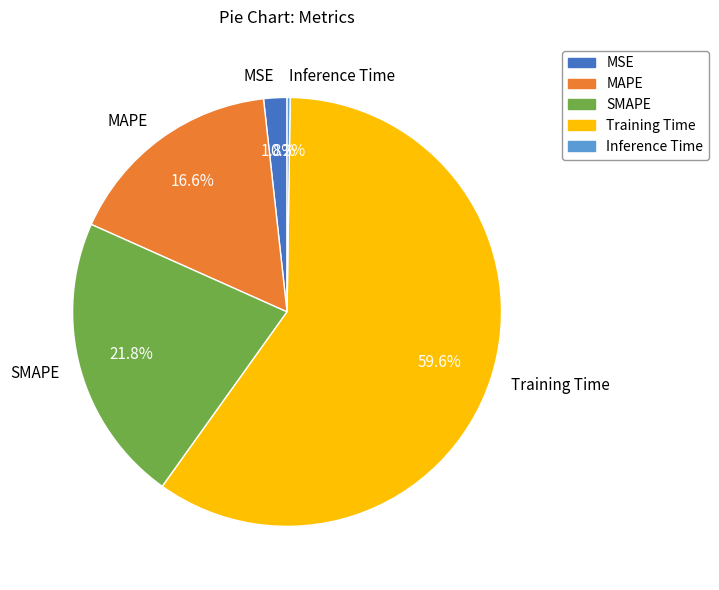

Which category has the biggest portion of the pie?

Training Time